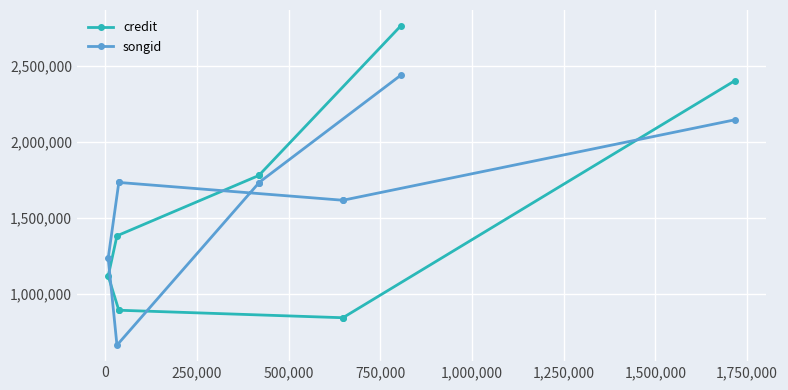

Between 750,000 and 1,000,000, which series saw the biggest shift?

songid